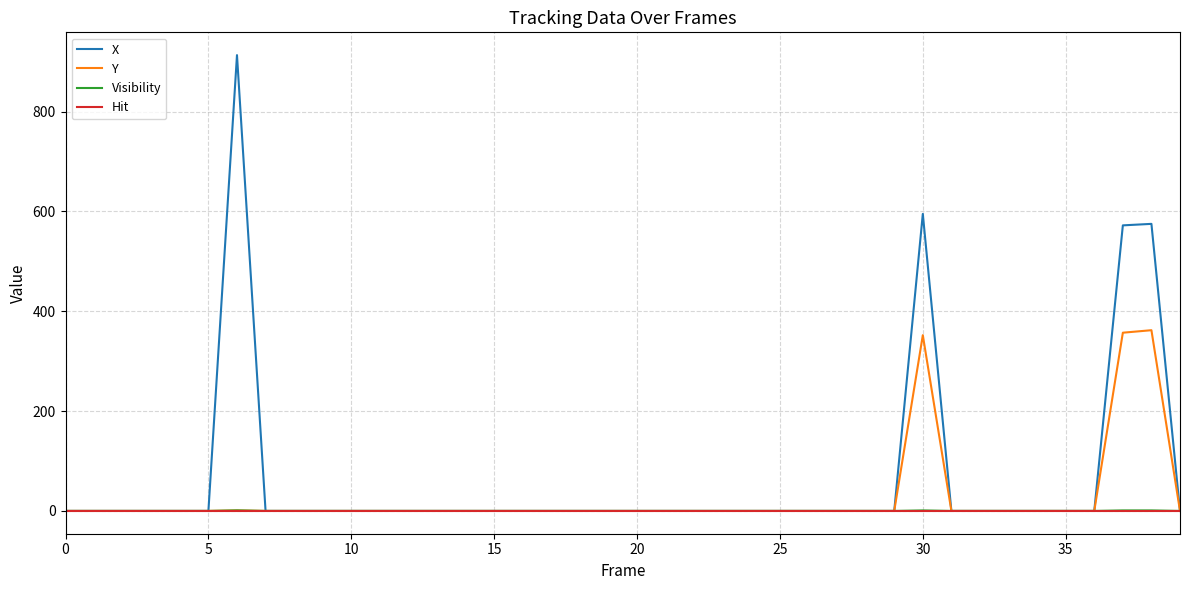

Which series has the largest range (max minus min)?

X